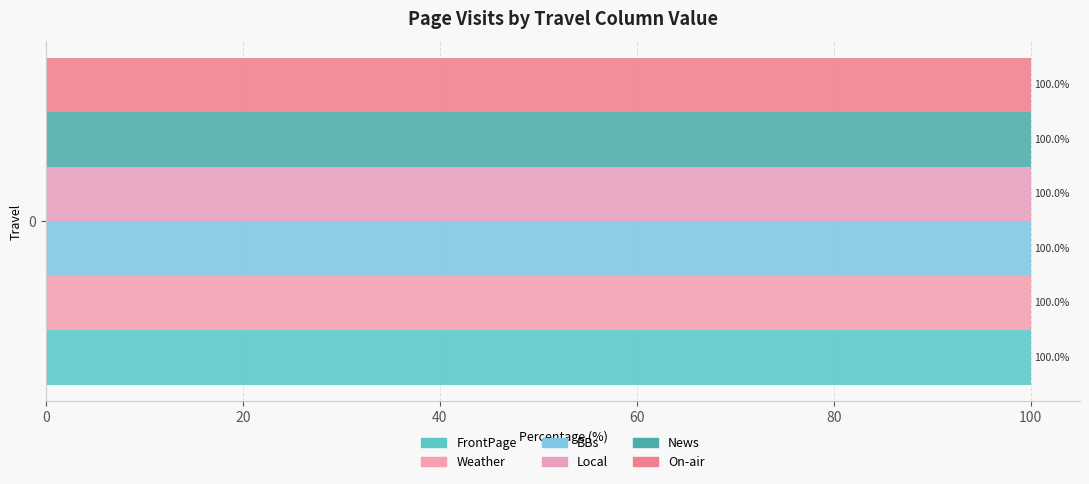

Is it true that On-air equals -59 at 6?

False